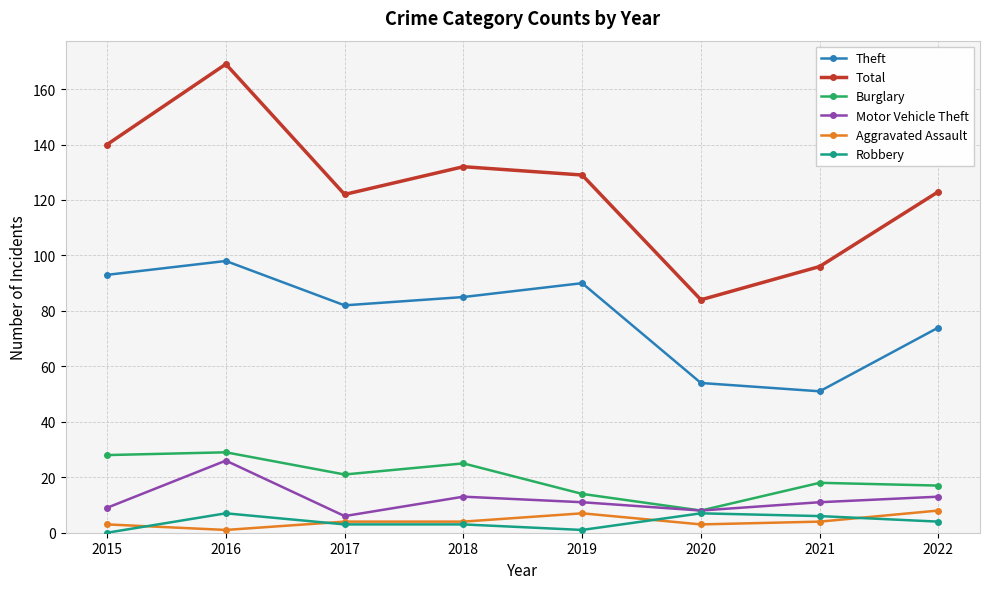

Which category has the highest value across all series?

2016